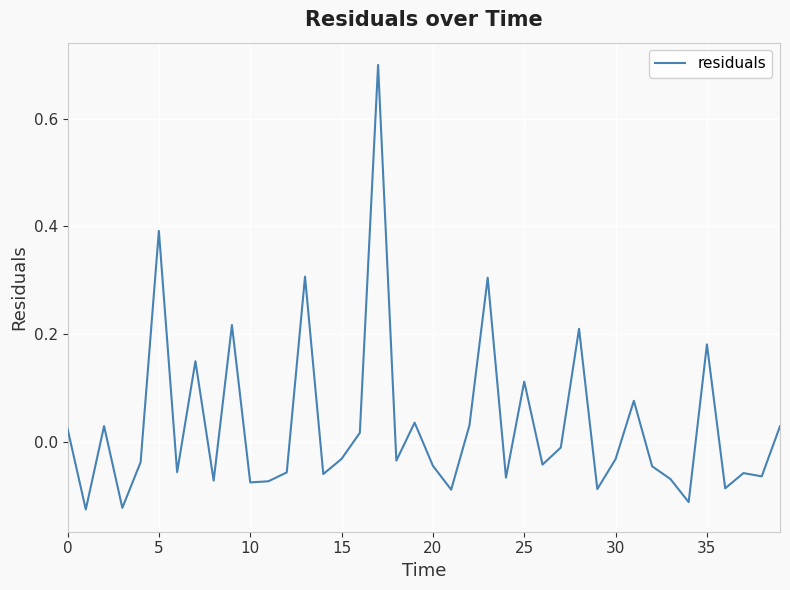

What is the greatest value displayed?

0.7